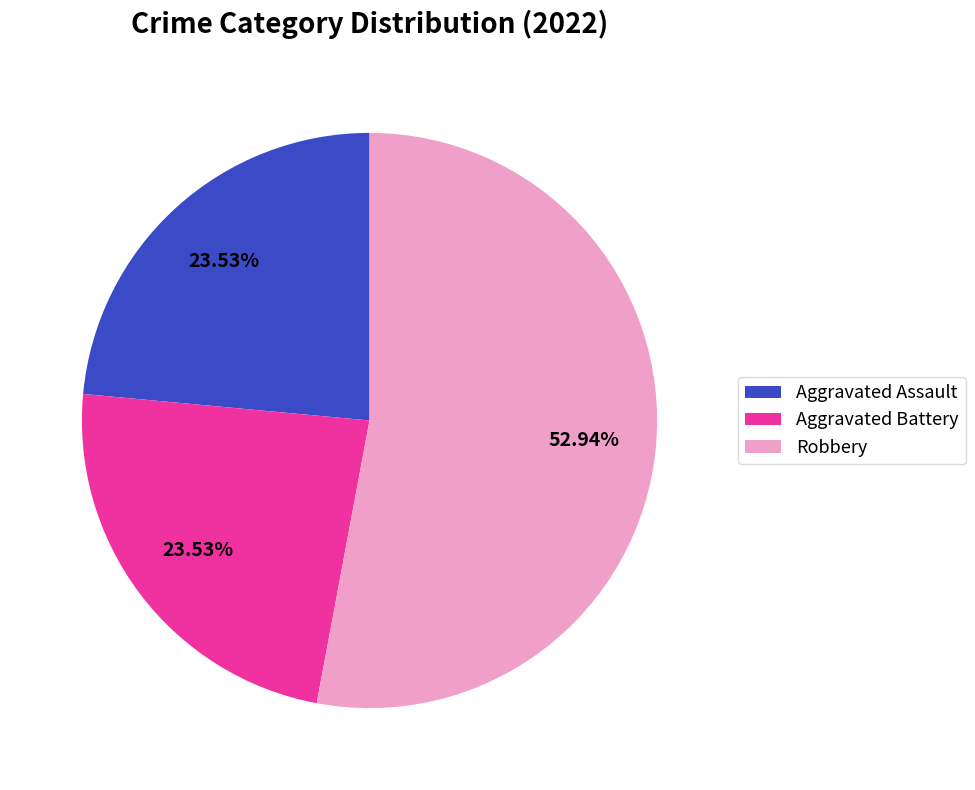

Is there a majority slice in this chart?

Yes